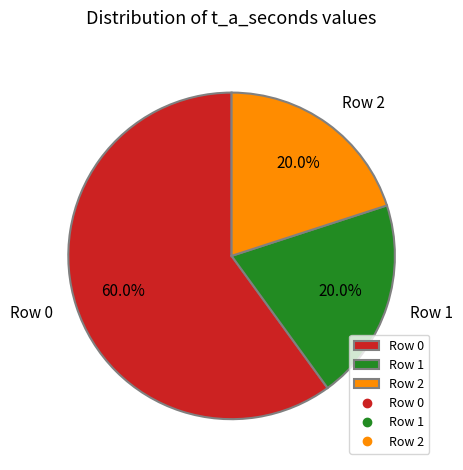

To the nearest percent, what is the difference between the Row 0 and Row 1 slice percentages?

40%